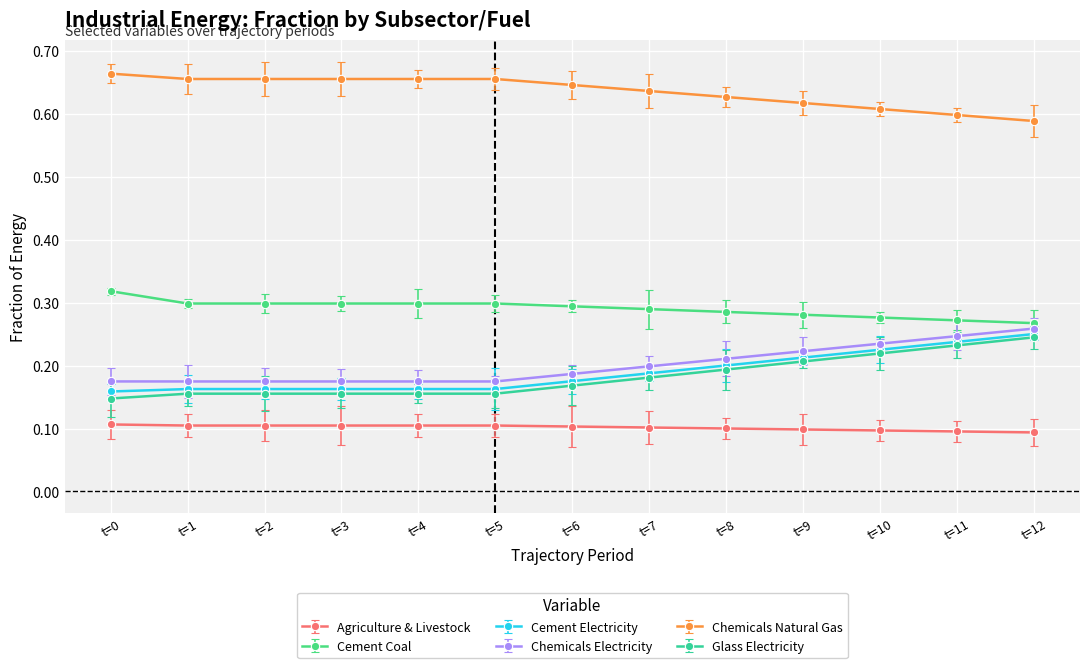

True or false: Glass Electricity and Chemicals Natural Gas cross at least once.

False